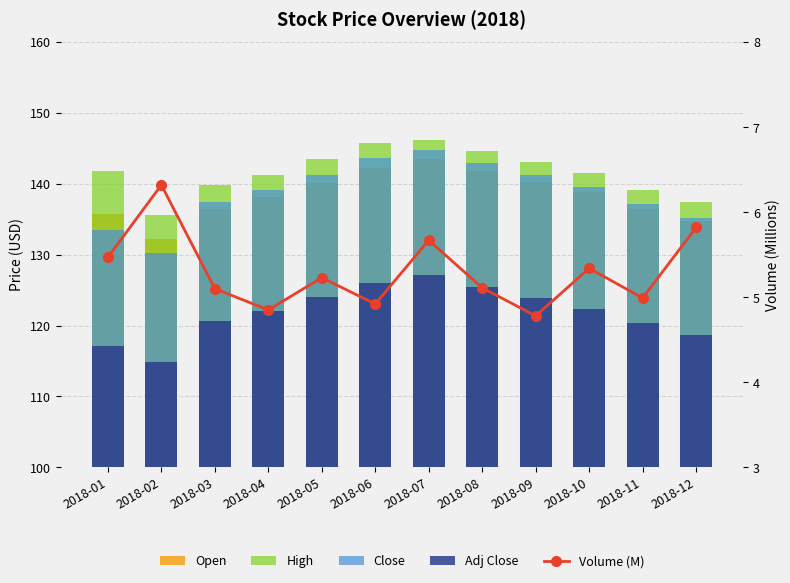

What is the difference between the Adj Close values at 2018-05 and 2018-01?

6.8